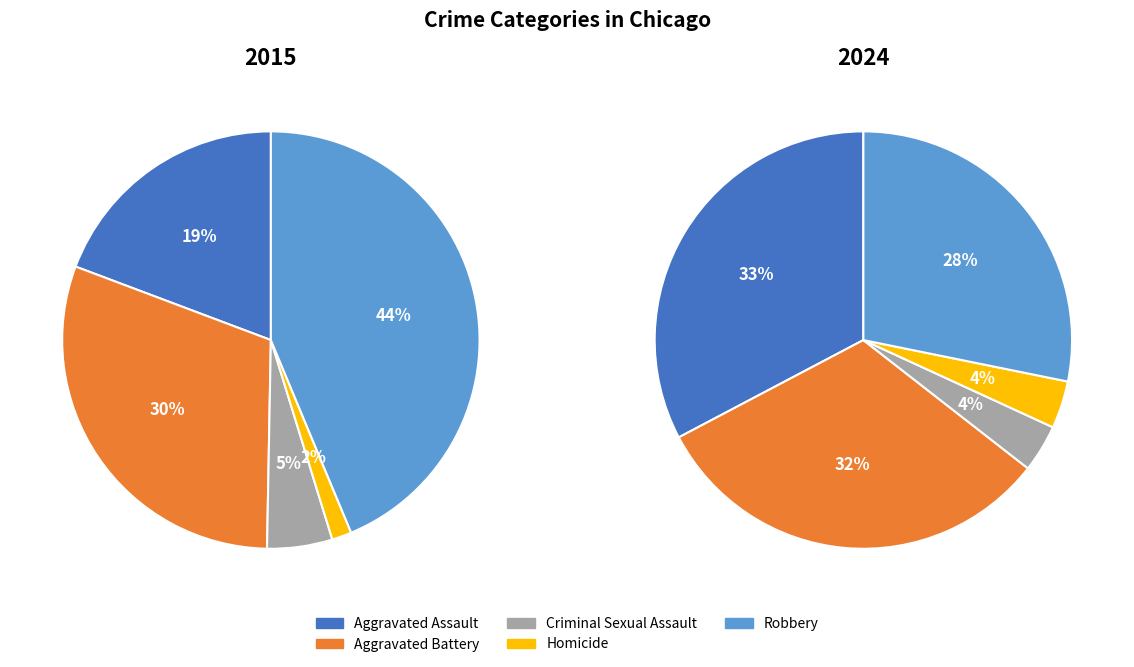

Is there any slice that represents more than half of the pie?

No